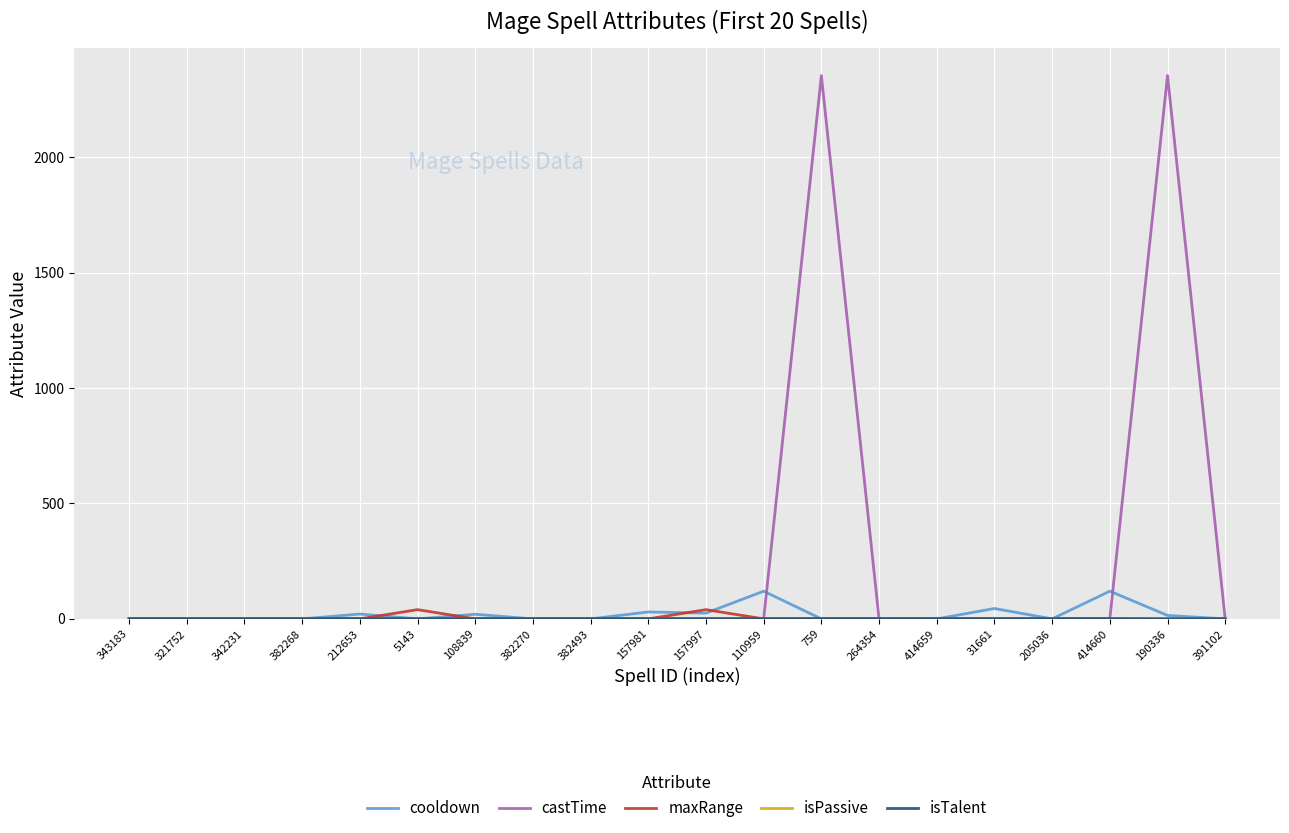

Which series has the widest spread of values?

castTime